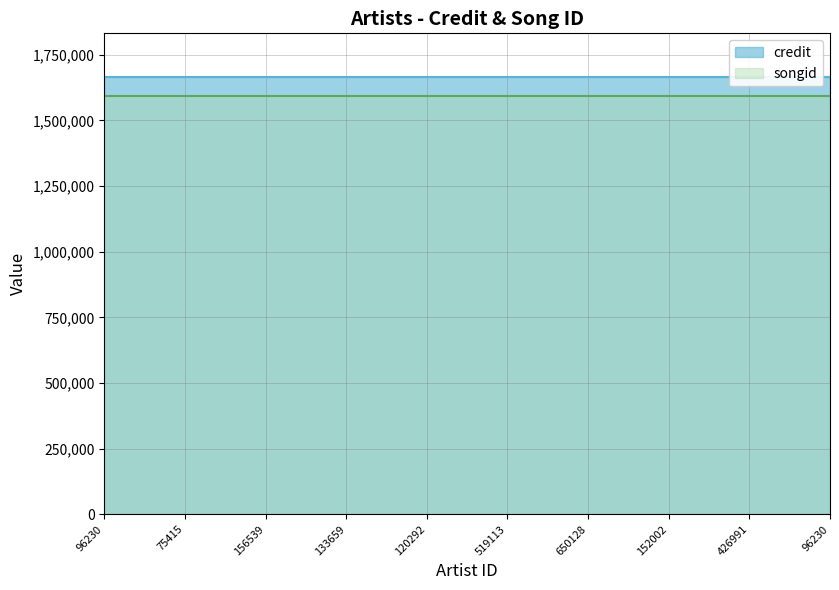

What are all the series names shown in the legend?

credit, songid